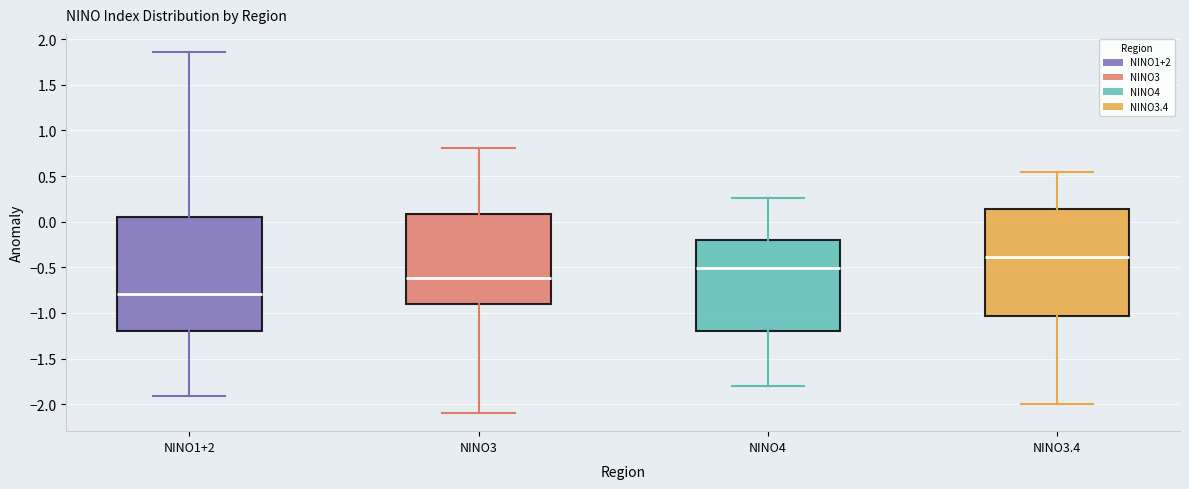

Which box is the tallest, from its lower edge to its upper edge?

NINO1+2